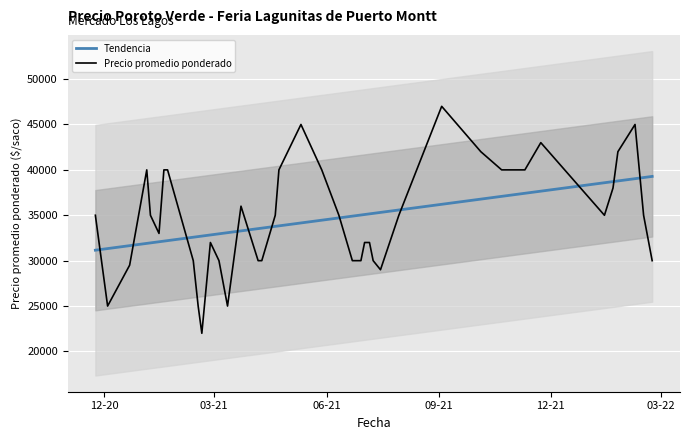

Reading left to right, list all the values displayed in this chart.

Tendencia: 31152.0	31330.6	31652.2	31902.2	31955.8	32080.9	32152.3	32205.9	32581.0	32652.5	32706.1	32831.1	32956.1	33081.2	33277.7	33527.8	33581.3	33777.8	33831.4	34153.0	34456.6	34706.7	34903.2	35028.2	35081.8	35153.3	35206.9	35314.0	35582.0	36207.2	36778.8	37082.5	37421.8	37654.1	38582.9	38708.0	38779.4	39029.5	39154.5	39279.6
Precio promedio ponderado: 35000.0	25000.0	29500.0	40000.0	35000.0	33000.0	40000.0	40000.0	30000.0	25000.0	22000.0	32000.0	30000.0	25000.0	36000.0	30000.0	30000.0	35000.0	40000.0	45000.0	40000.0	35000.0	30000.0	30000.0	32000.0	32000.0	30000.0	29000.0	35000.0	47000.0	42000.0	40000.0	40000.0	43000.0	35000.0	38000.0	42000.0	45000.0	35000.0	30000.0